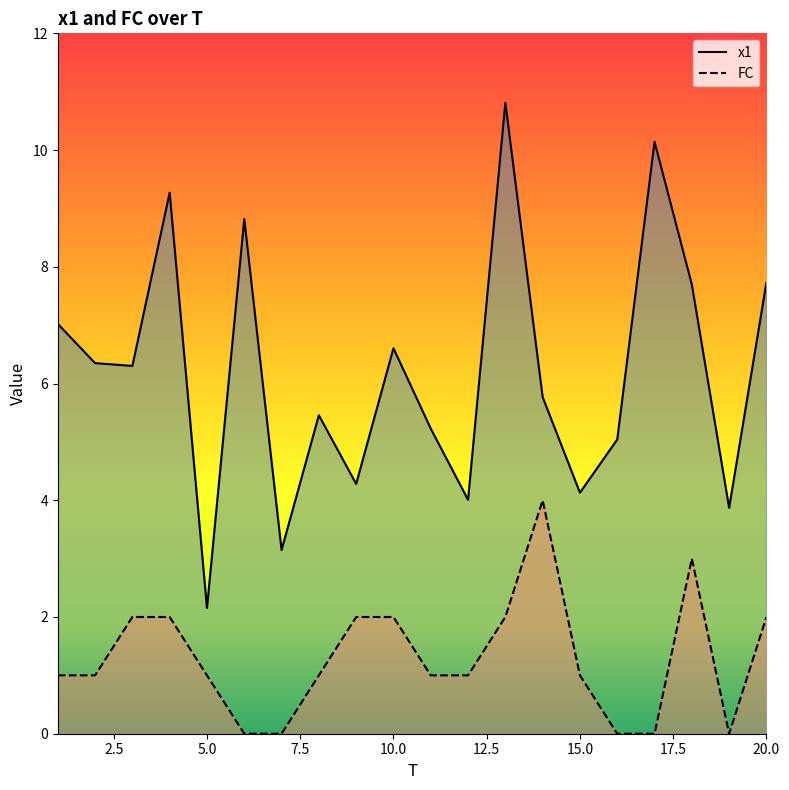

Which series has the largest total across all categories?

x1